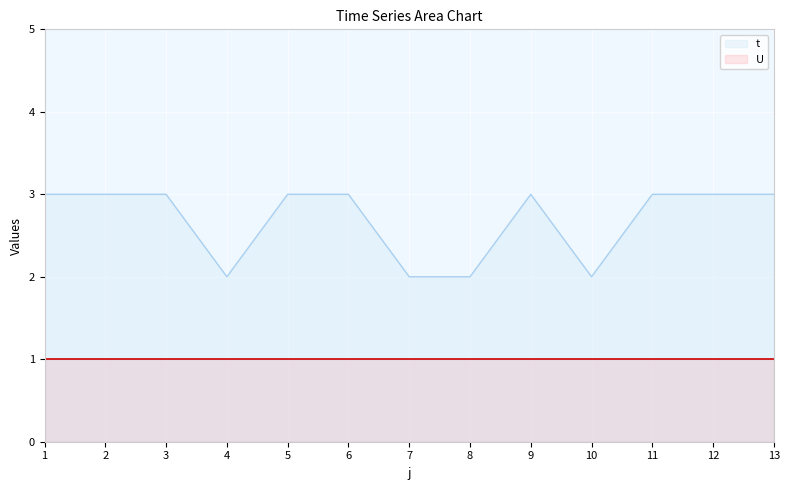

Count the number of categories in the chart.

13